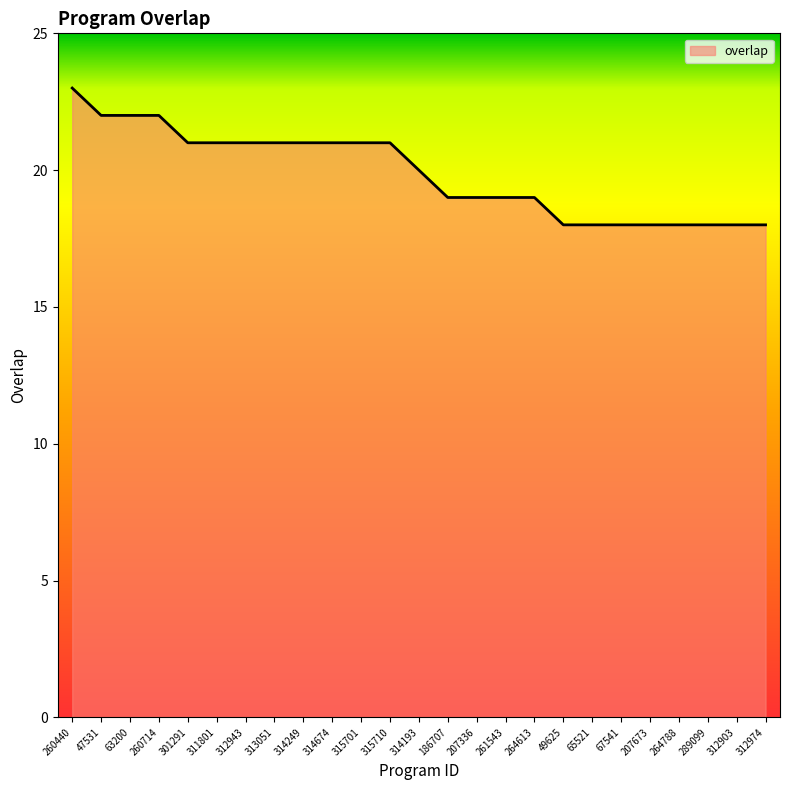

What is the difference between the maximum and second lowest values?

5